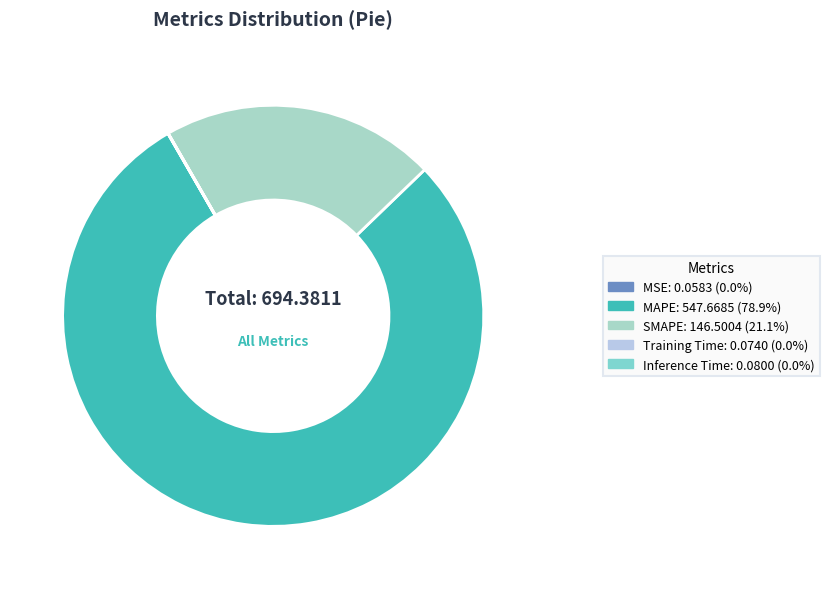

What is the largest slice in the pie chart?

MAPE